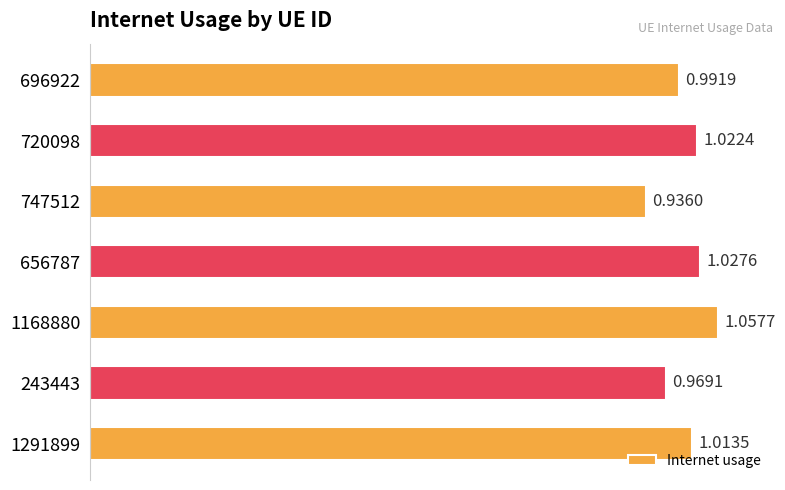

List the labels in order of value, smallest first.

747512, 243443, 696922, 1291899, 720098, 656787, 1168880